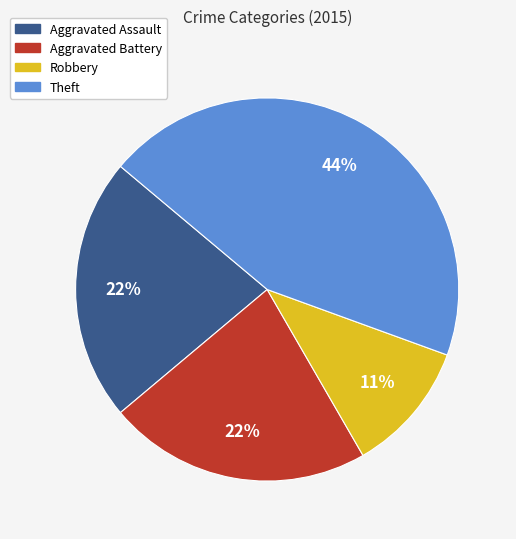

What percentage is the Aggravated Battery slice, to the nearest percent?

22%